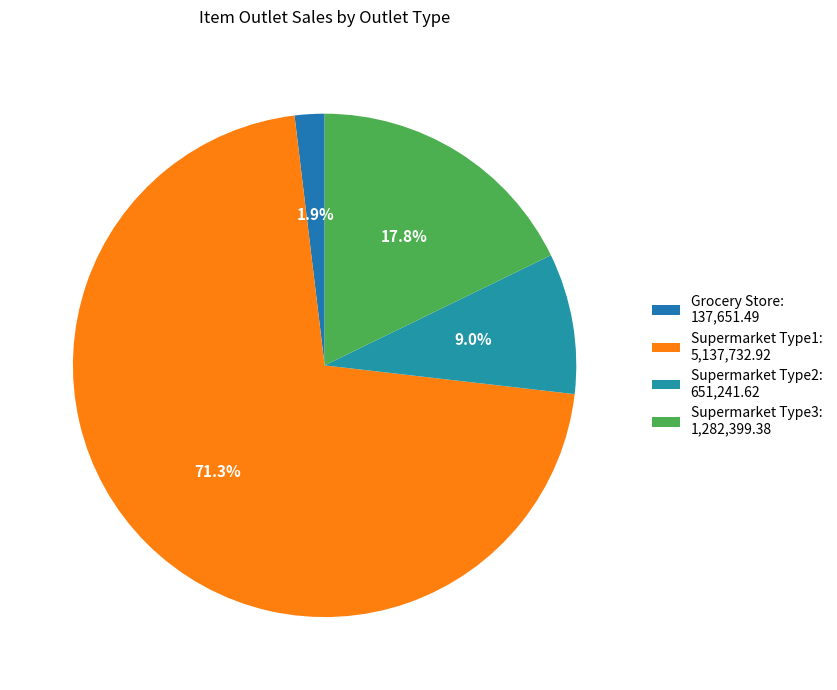

How many slices are in this pie chart?

4